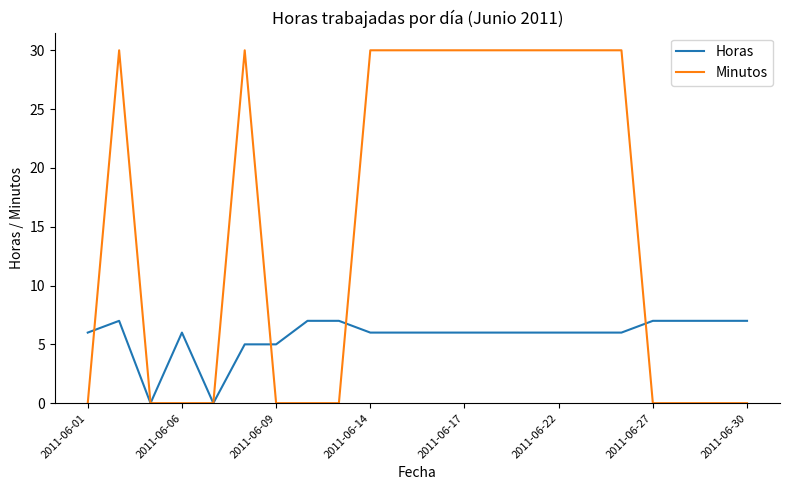

Which series has the largest range (max minus min)?

Minutos